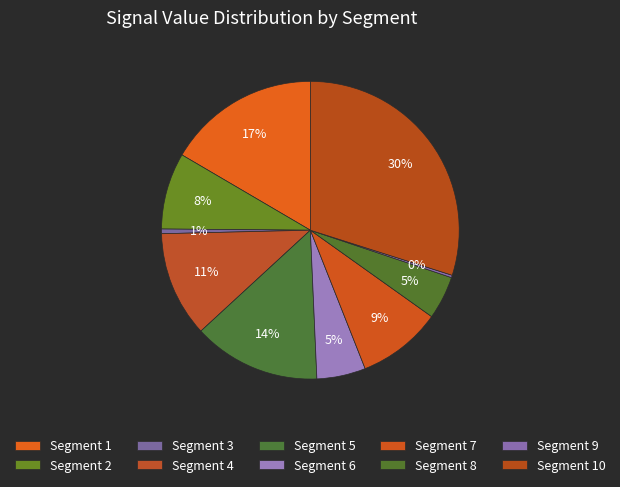

Is there any slice that represents more than half of the pie?

No